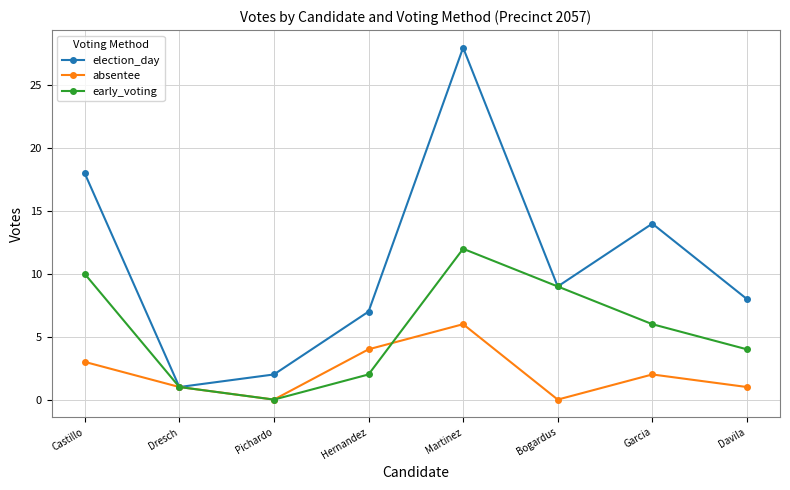

At which category is the sum across all series the highest?

Martinez